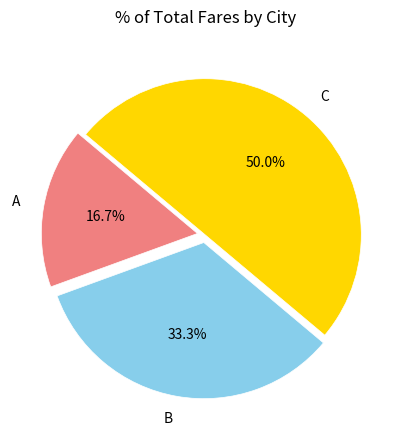

Rank the categories by value from highest to lowest.

C, B, A